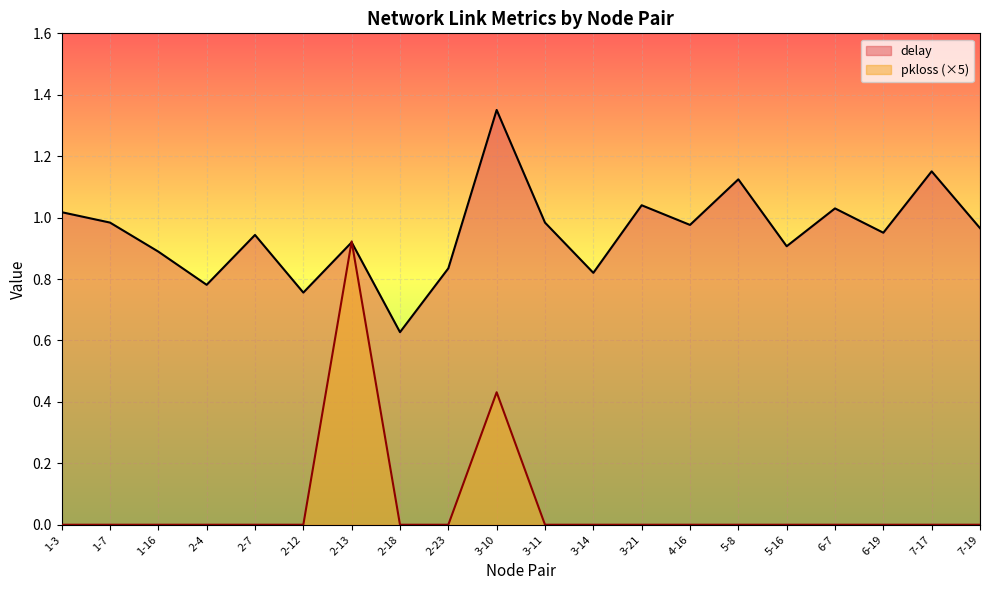

What is the difference between the delay values at 2-13 and 3-11?

0.1